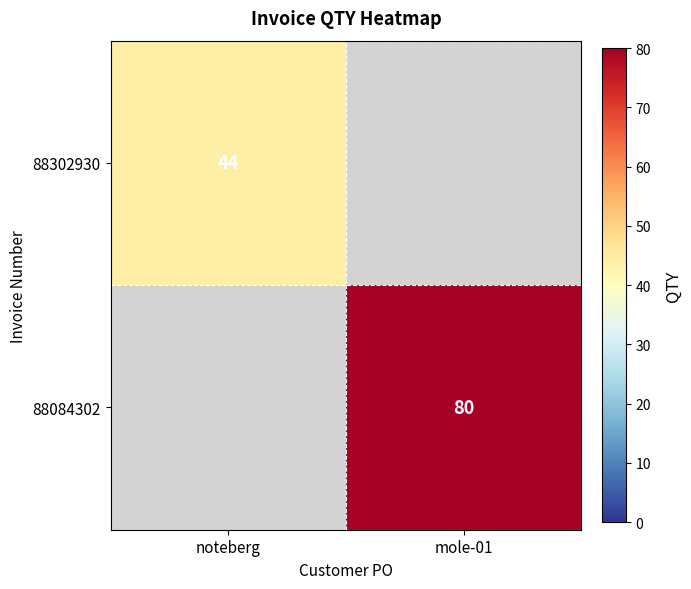

The 88302930 series shows 79 at noteberg. True or false?

False